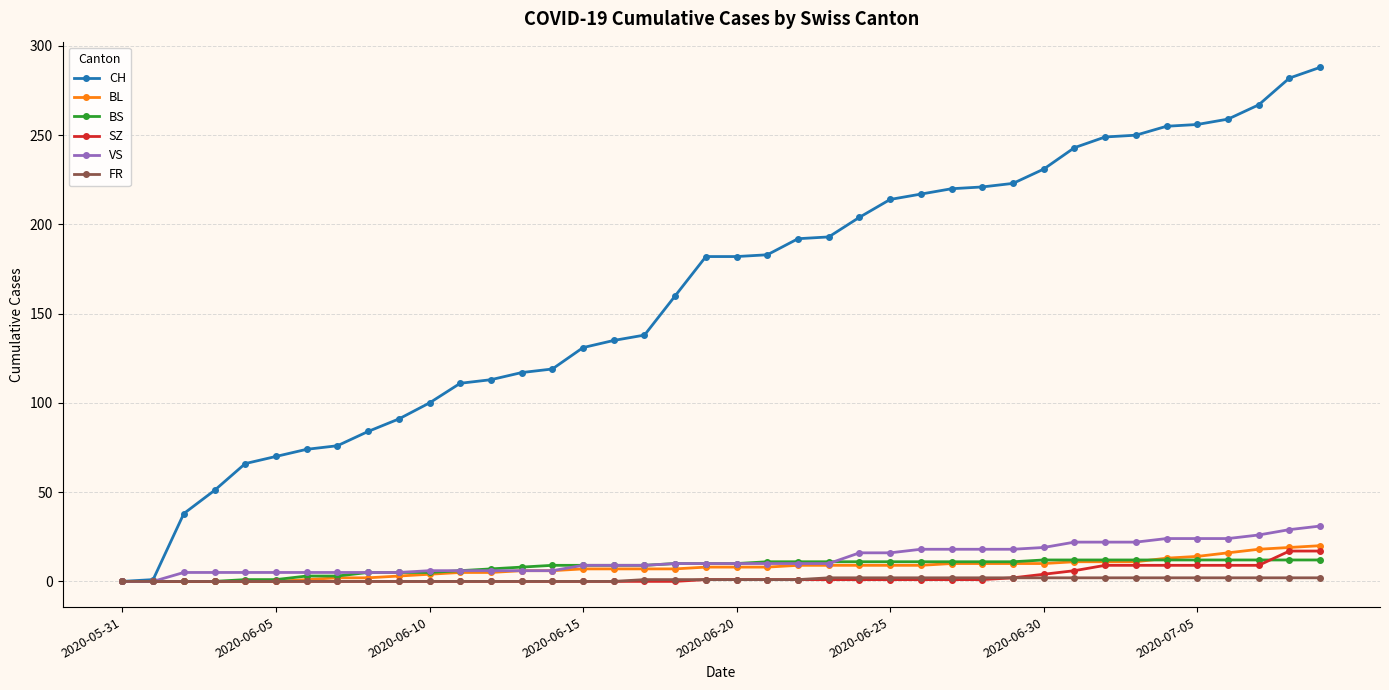

Which series has the largest total across all categories?

CH